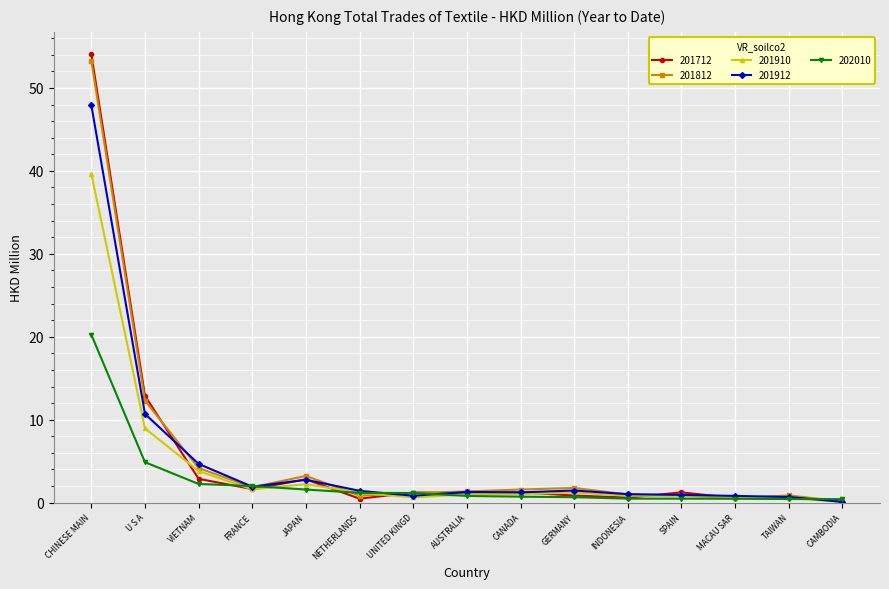

How many lines are shown in the chart?

5